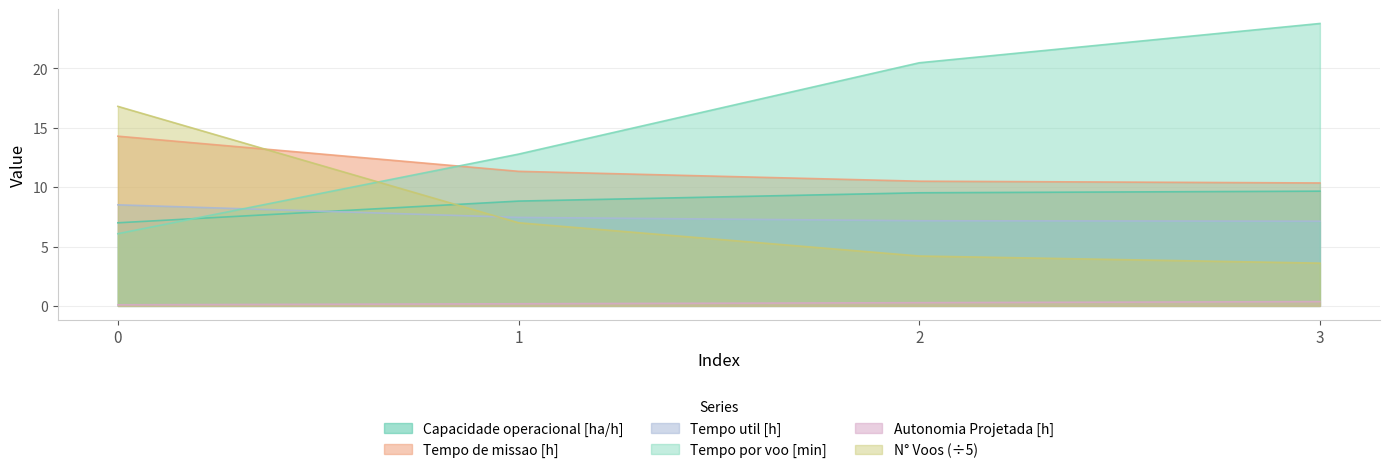

How many lines are shown in the chart?

6